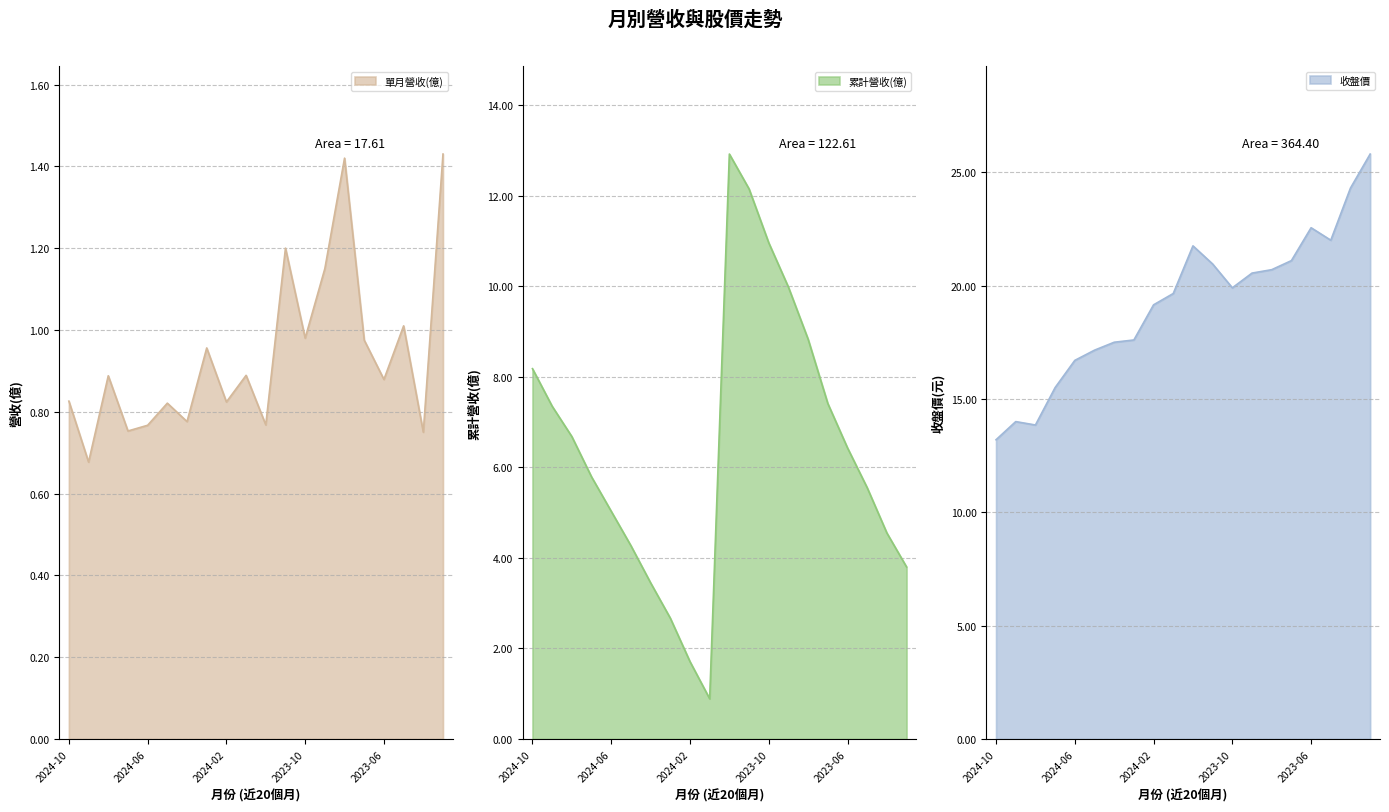

What is the total value across all series at 2024-10?

22.2